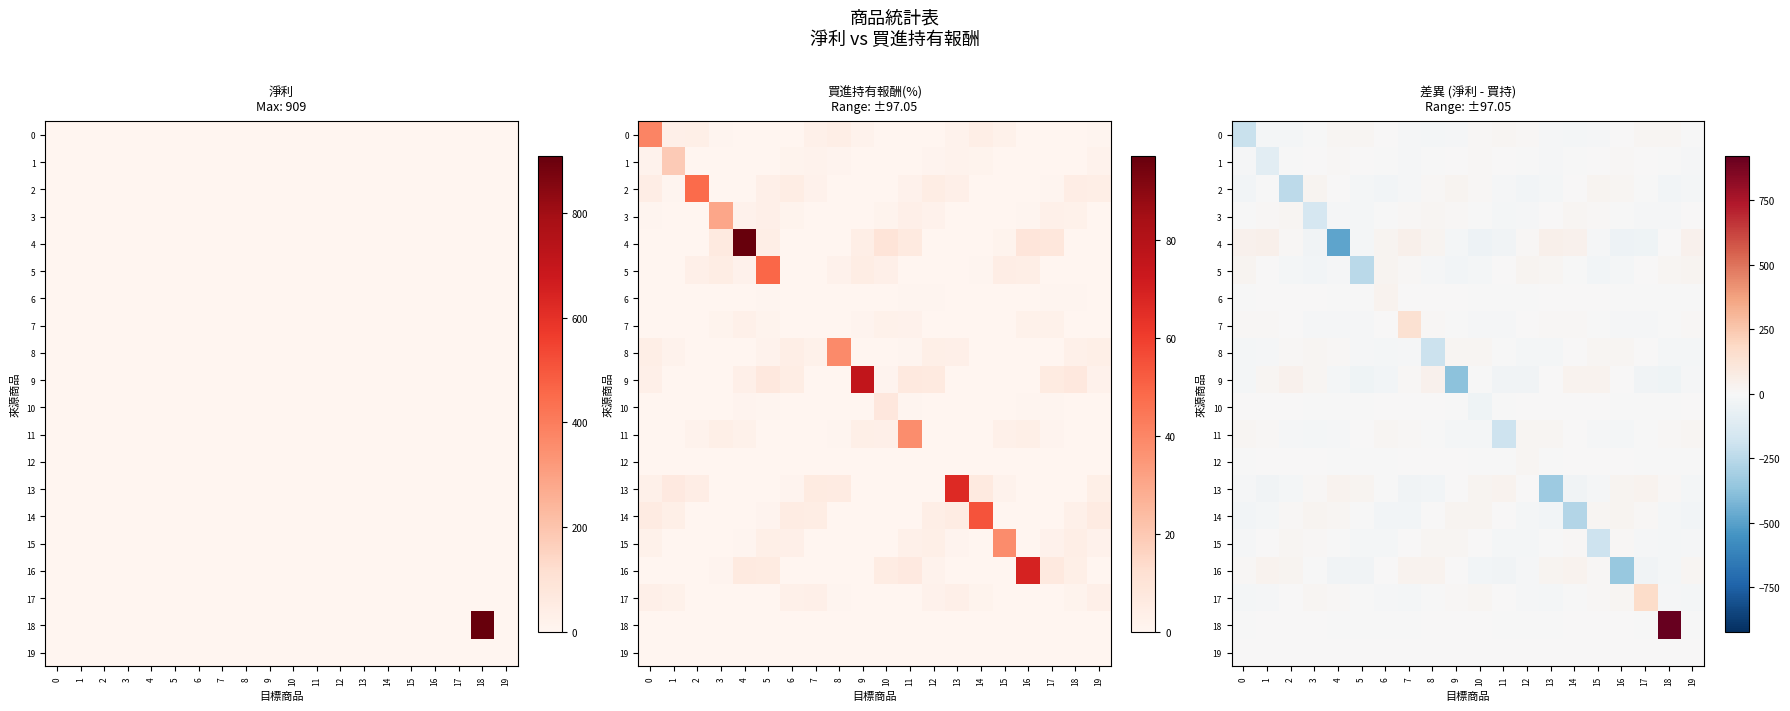

What is the smallest value displayed?

-485.2